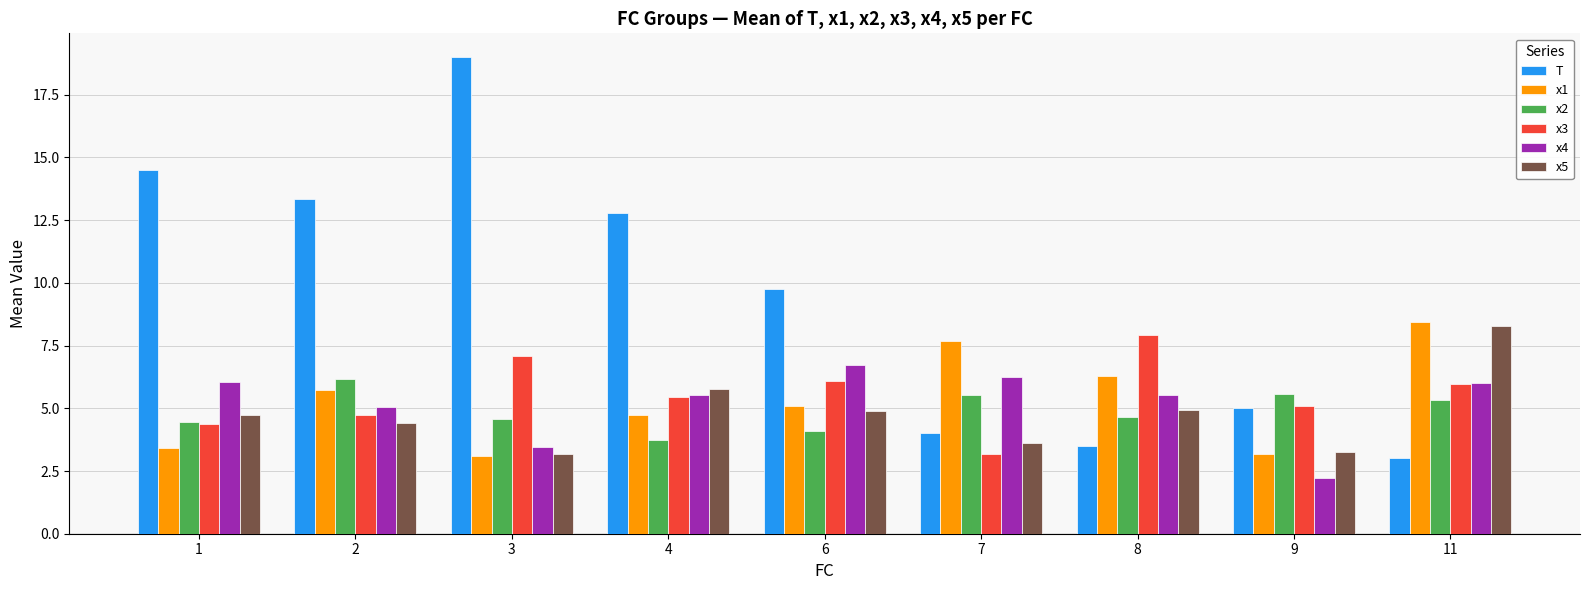

Is it true that T equals 1.4 at 11?

False